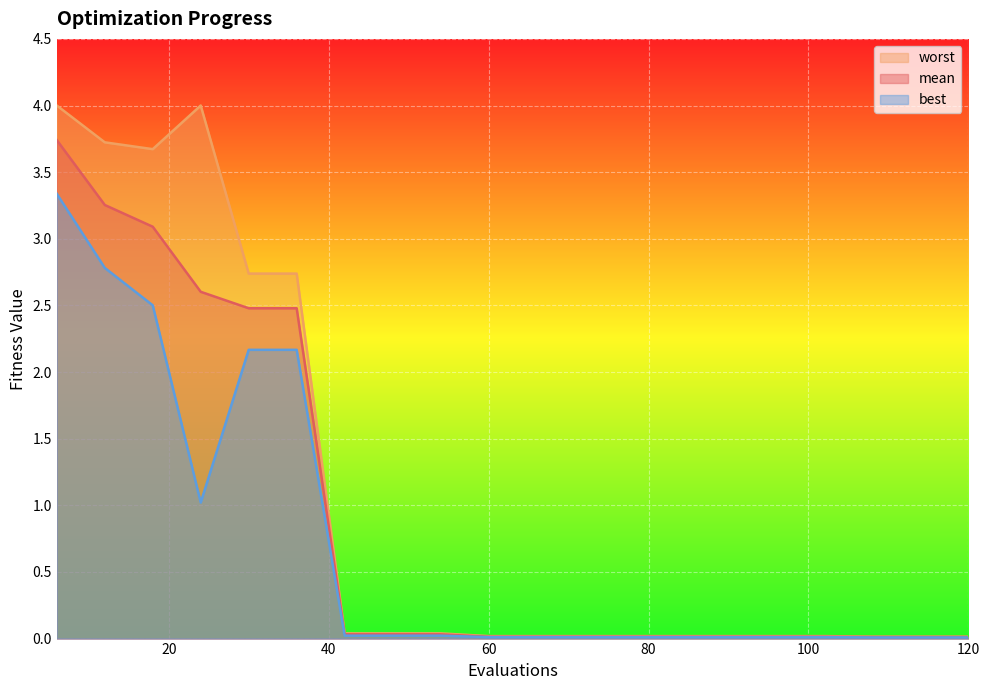

How many lines are shown in the chart?

3